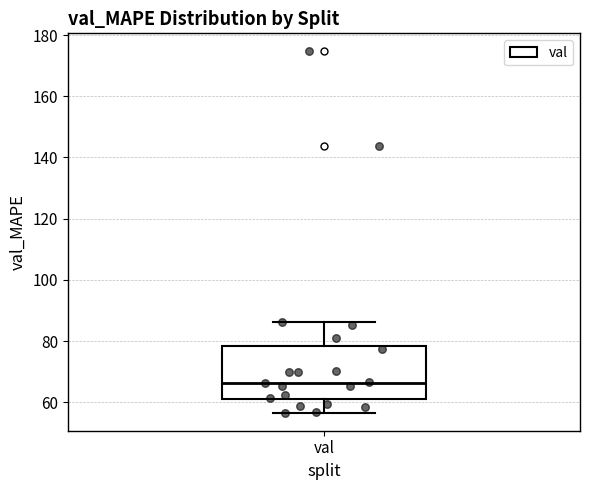

Transcribe this box plot: give where the median line is, the range the box spans, and where the two whiskers end, as read against the y-axis. The values are not printed on the chart, so give them approximately, as read against the axis.

median 66, box 60 to 78, whiskers 56 to 86